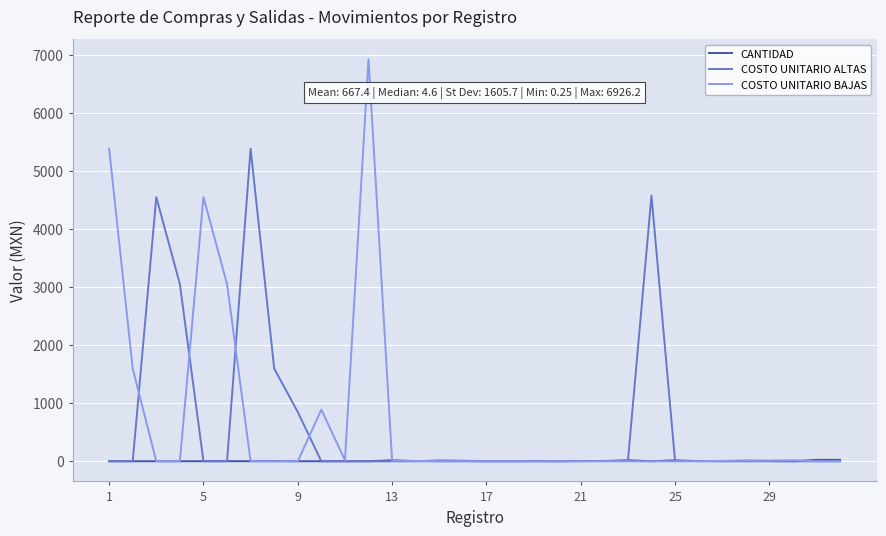

Rank the series by their maximum value, from lowest to highest.

CANTIDAD, COSTO UNITARIO ALTAS, COSTO UNITARIO BAJAS